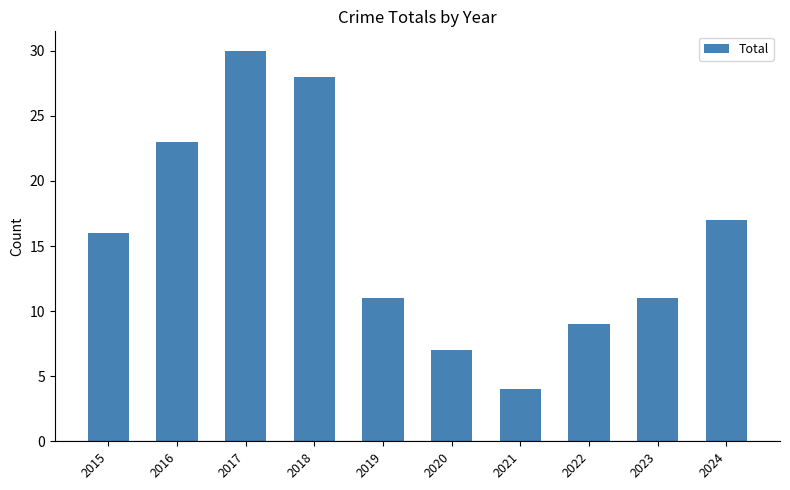

What is the difference between the second highest and second lowest values?

21